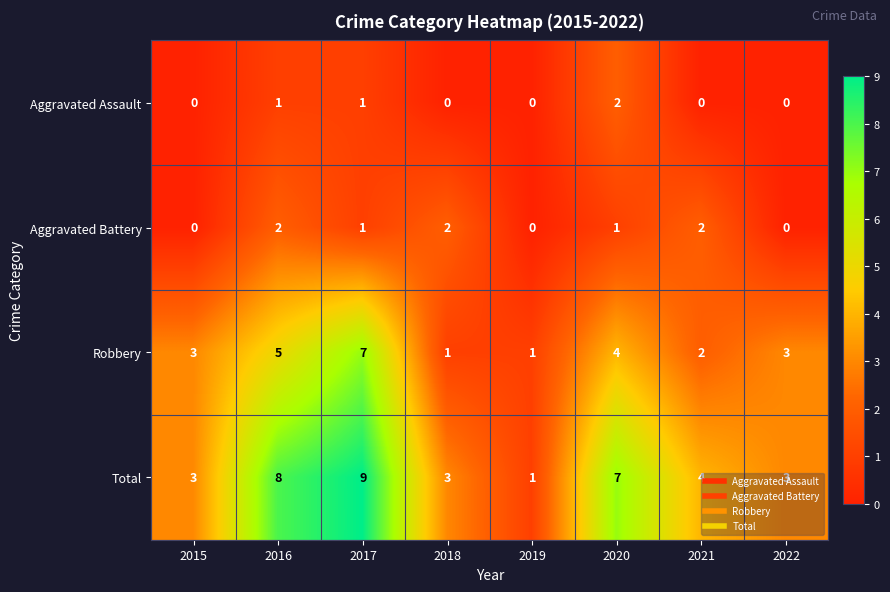

Is it true that Total equals 1 at 2022?

False